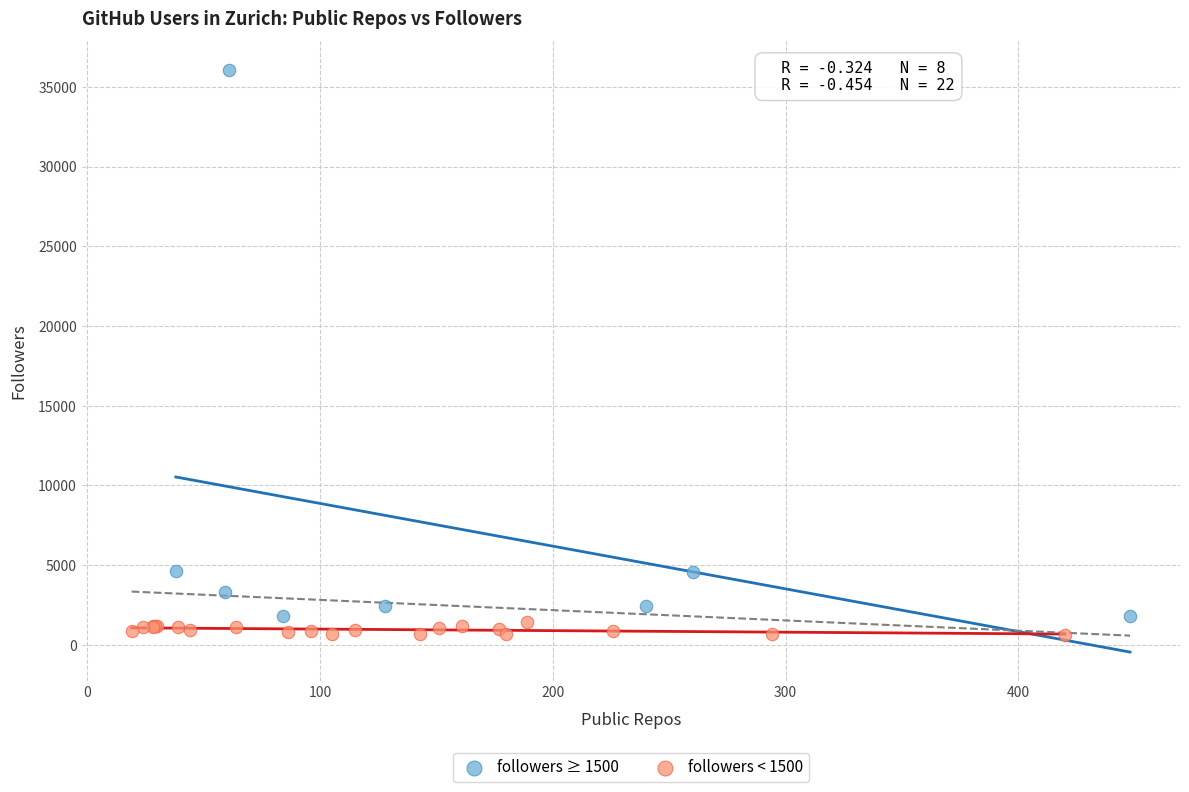

Which series has the widest spread of Y values?

followers ≥ 1500